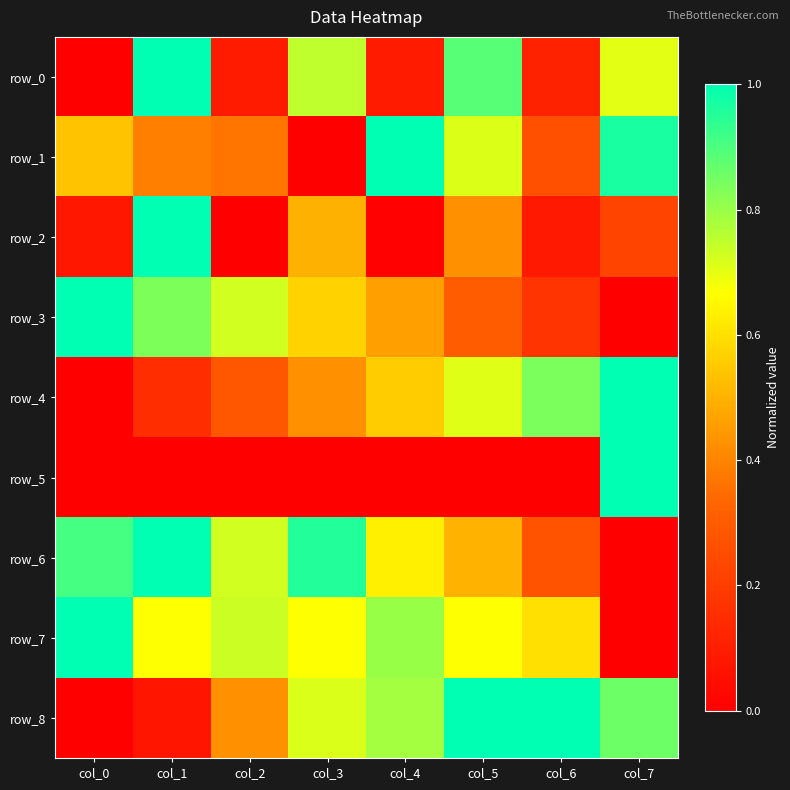

How many row_4 values are between 0 and 1?

8